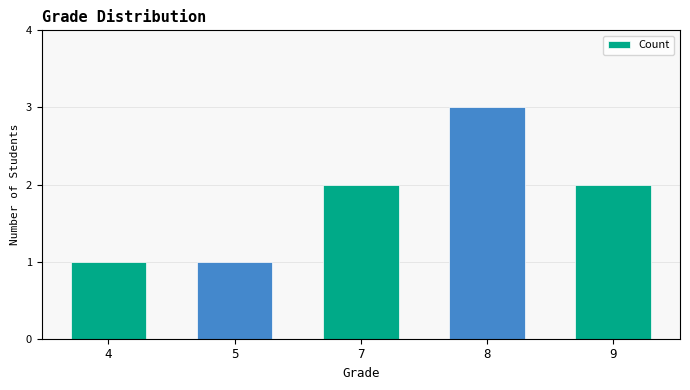

What is the value of the 3rd bar from the left?

2